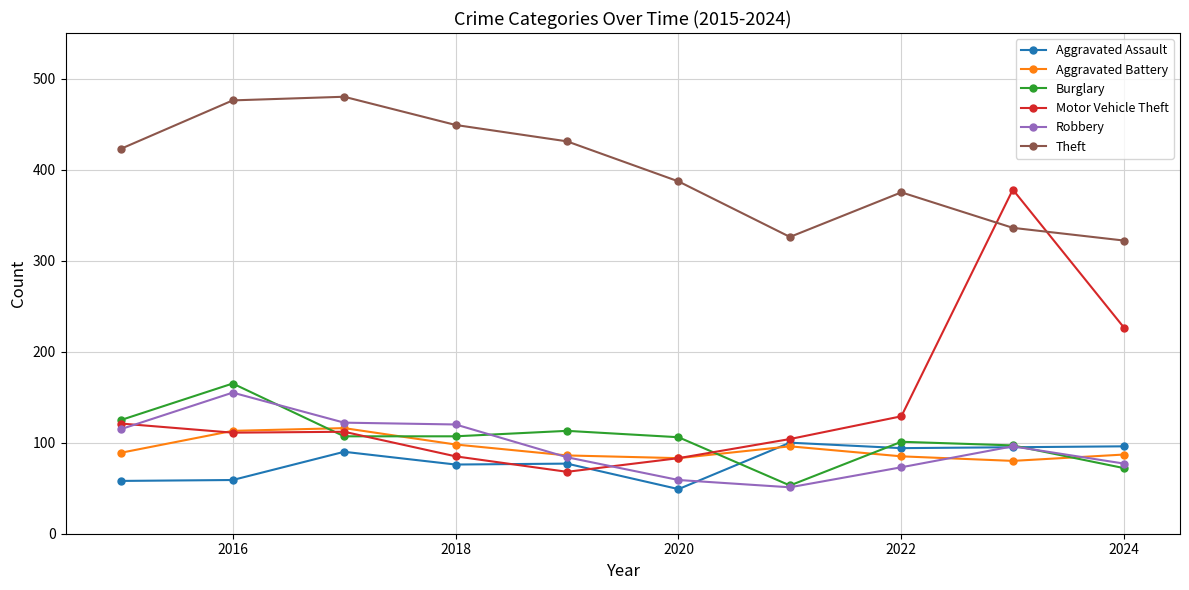

How many values in the Aggravated Assault series are below 90?

5